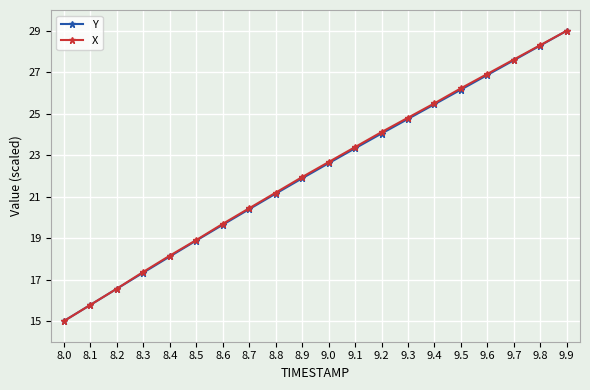

Which series changed the most between 8.0 and 9.8?

X